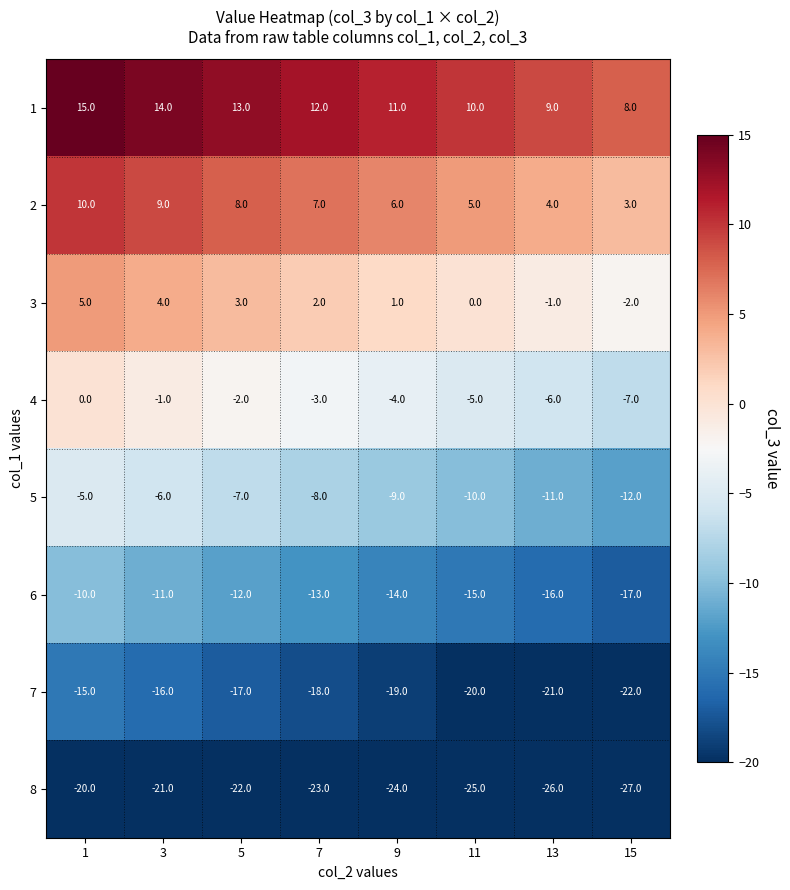

The 6 series shows -17 at 3. True or false?

False